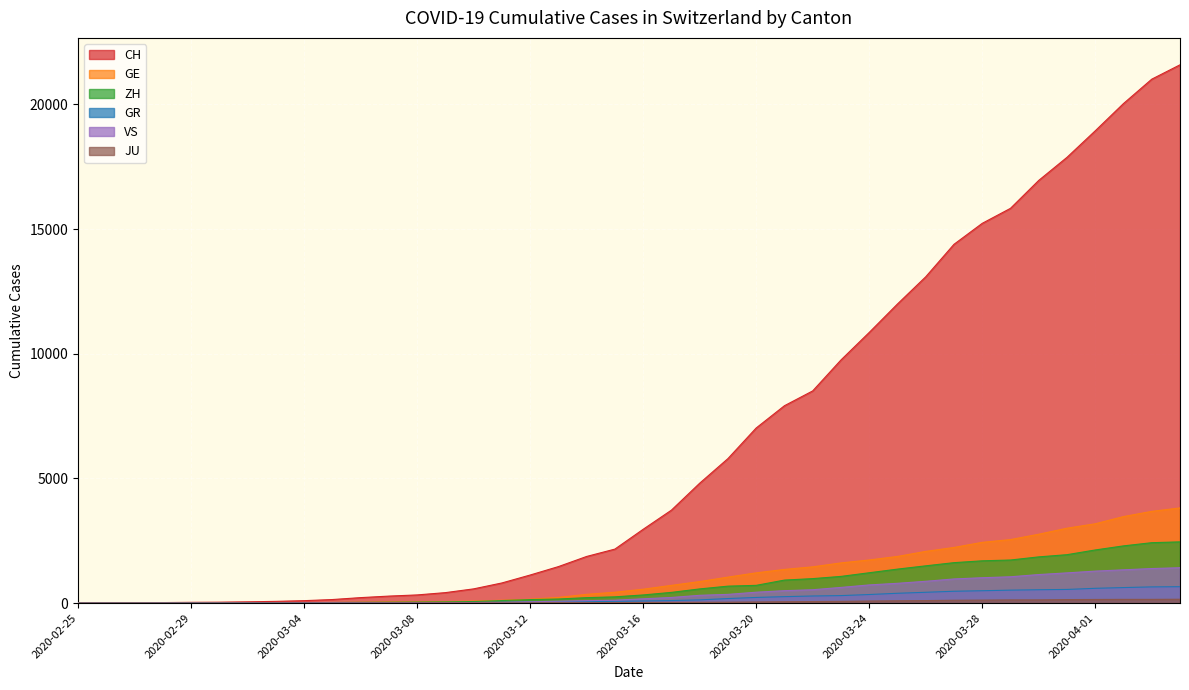

What is the maximum value shown in the chart?

21587